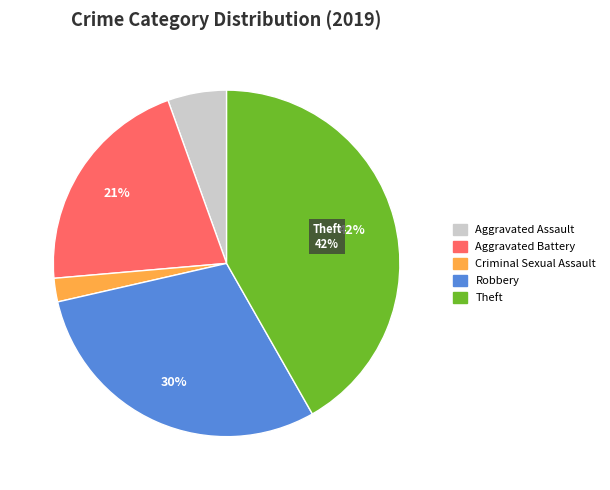

Does Aggravated Battery account for over 50% of the chart?

No